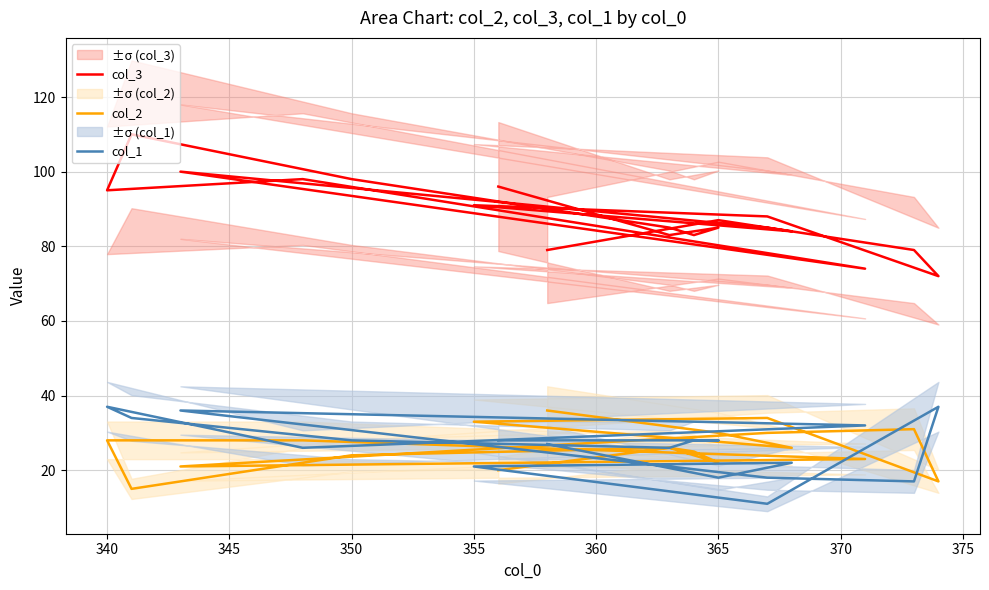

In col_2, how many points are higher than both neighbors (excluding endpoints)?

4